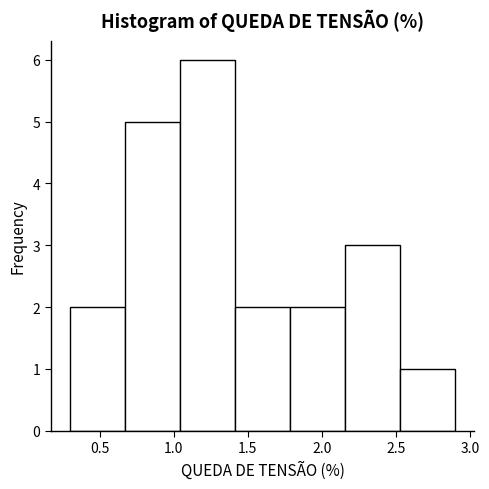

Over which range of the x-axis is the bar tallest?

1.05 to 1.40